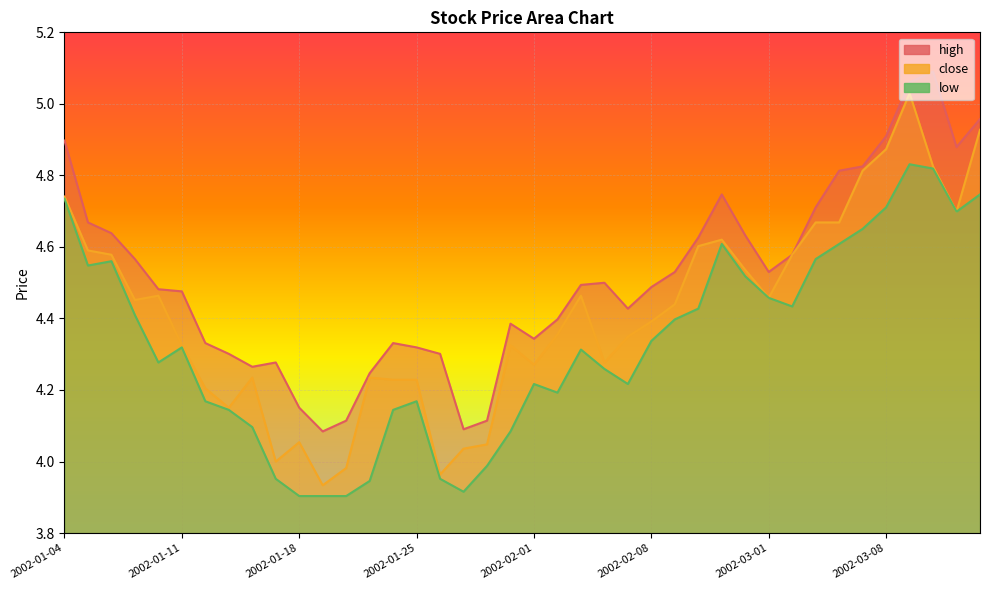

What is the total value across all series at 2002-01-25?

12.7